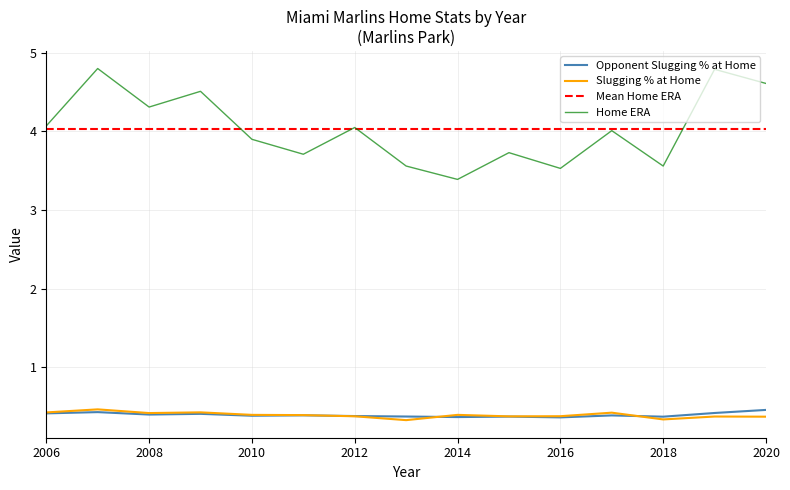

At which label is Home ERA closest to 4?

2017